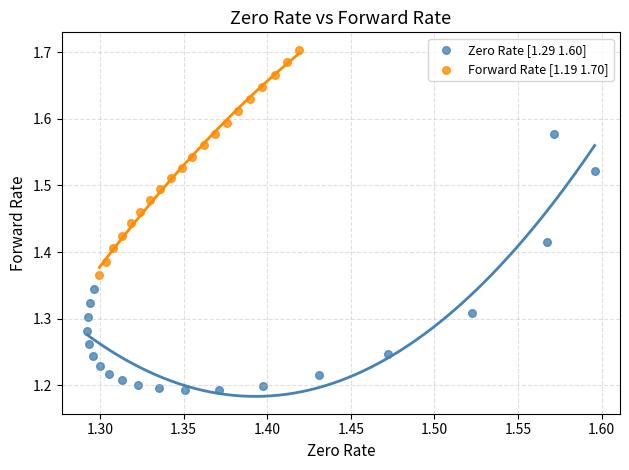

Which series reaches the maximum Y coordinate?

Forward Rate [1.19 1.70]